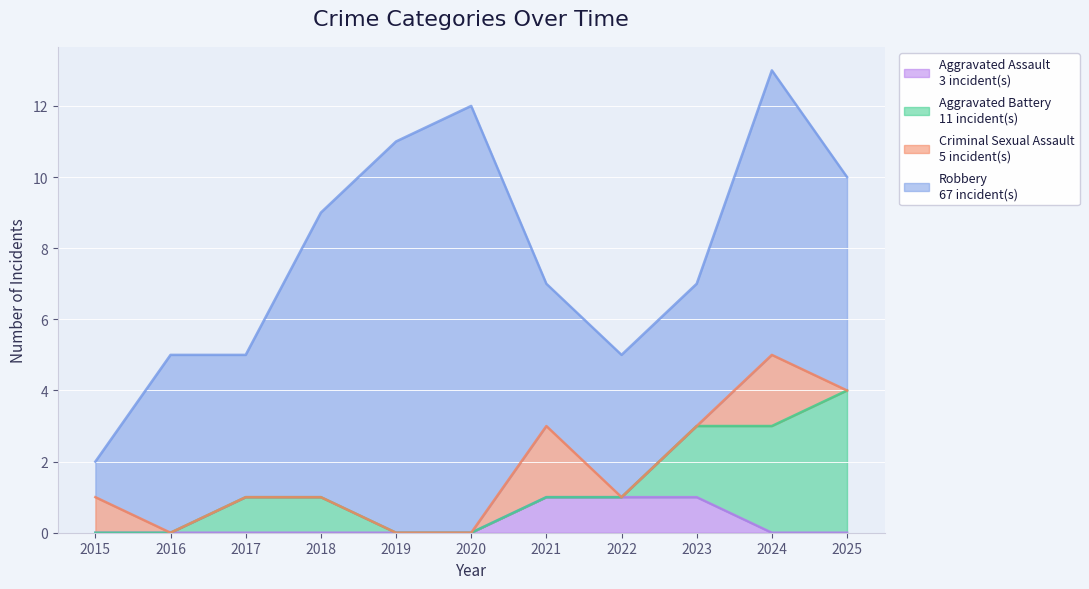

Count the Criminal Sexual Assault values in the range 0 to 1.

9